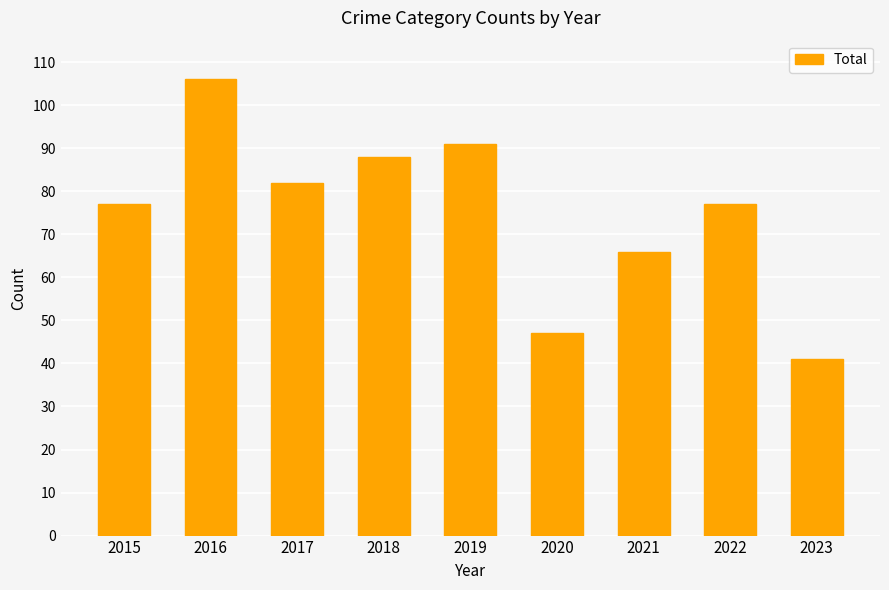

Reading right to left, transcribe all the data shown in this chart.

2023=41	2022=77	2021=66	2020=47	2019=91	2018=88	2017=82	2016=106	2015=77